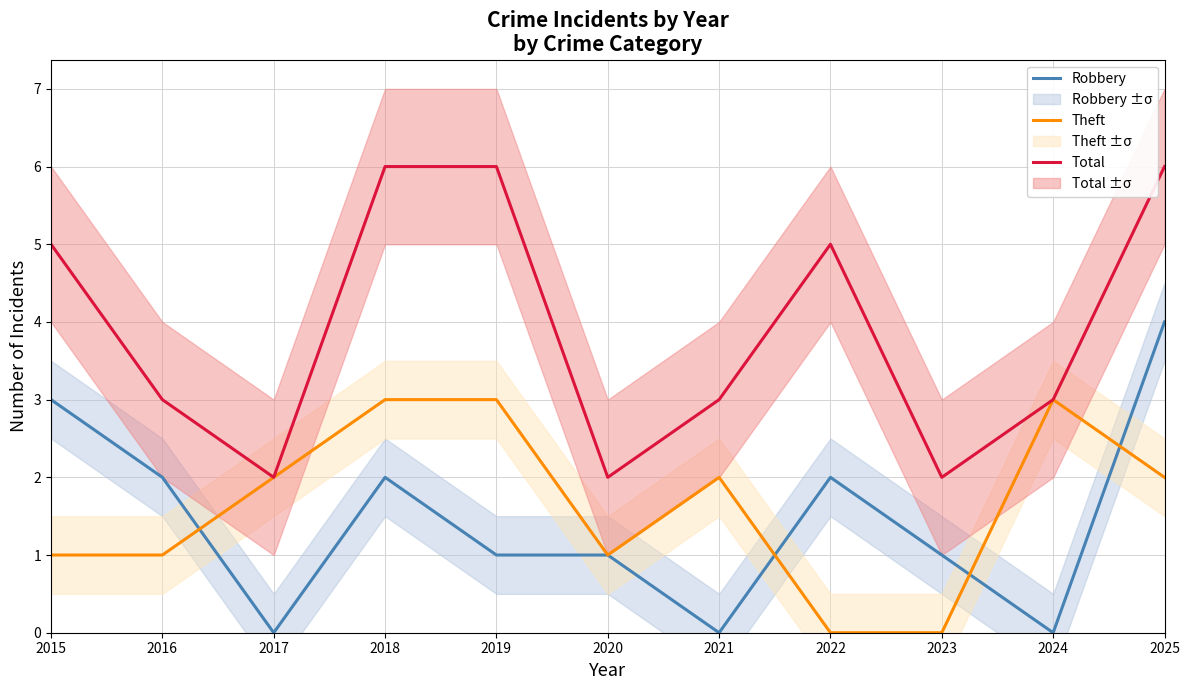

What is the value of the Total point at the 4th from the left?

6